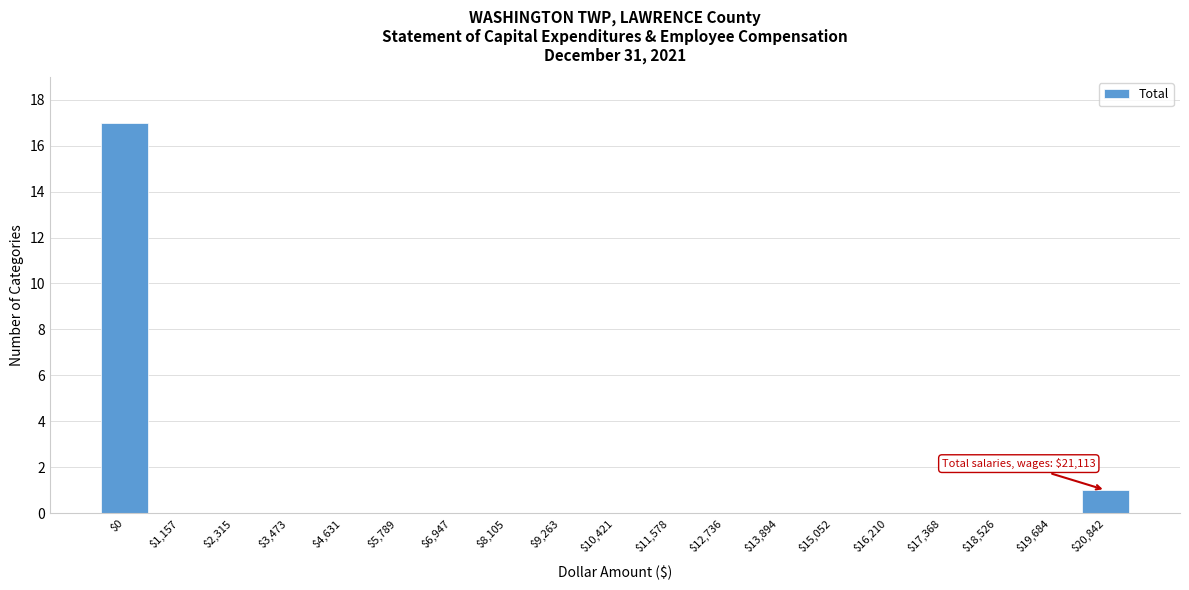

What is the greatest value displayed?

17